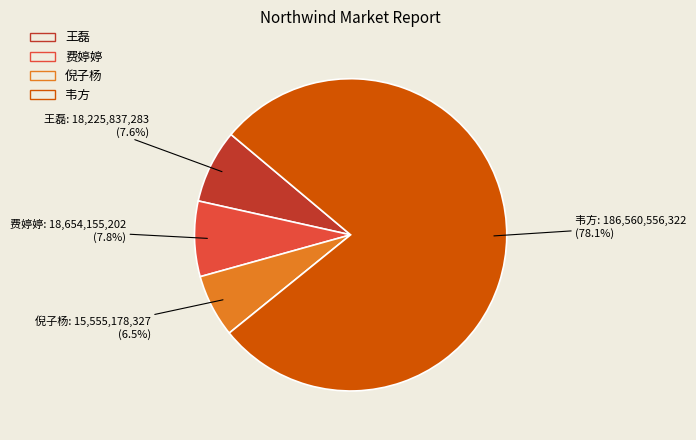

Do 王磊 and 费婷婷 together represent more than half of the pie?

No